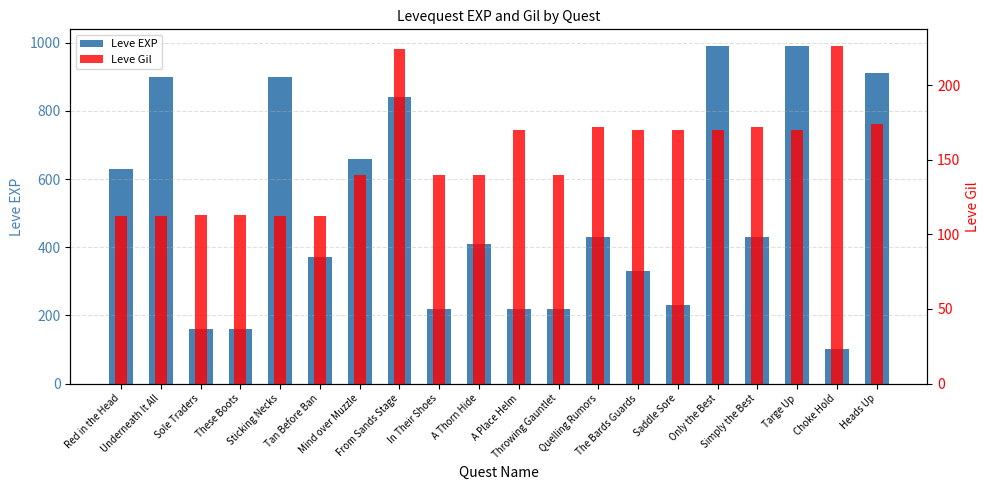

How many data points in Leve Gil are less than 170?

10